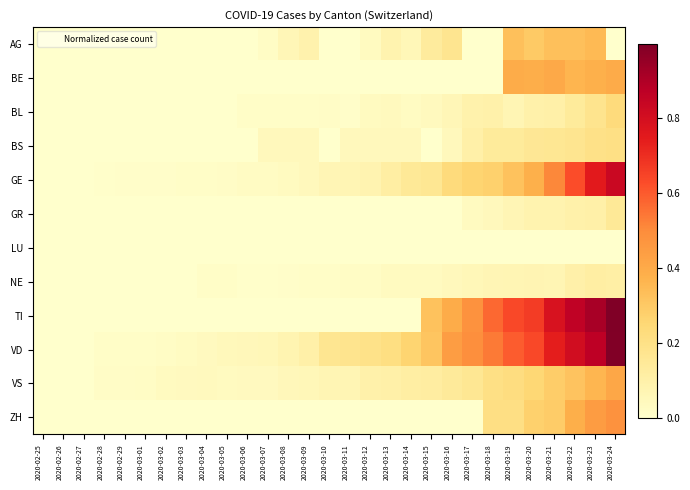

List the series in order of their peak value, lowest first.

LU, NE, GR, BS, BL, AG, BE, VS, ZH, GE, VD, TI